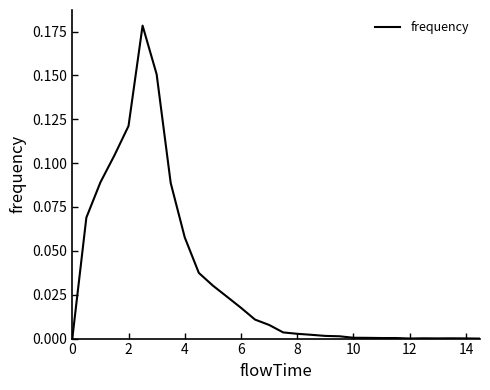

Is this an area chart (filled region under the line)?

No